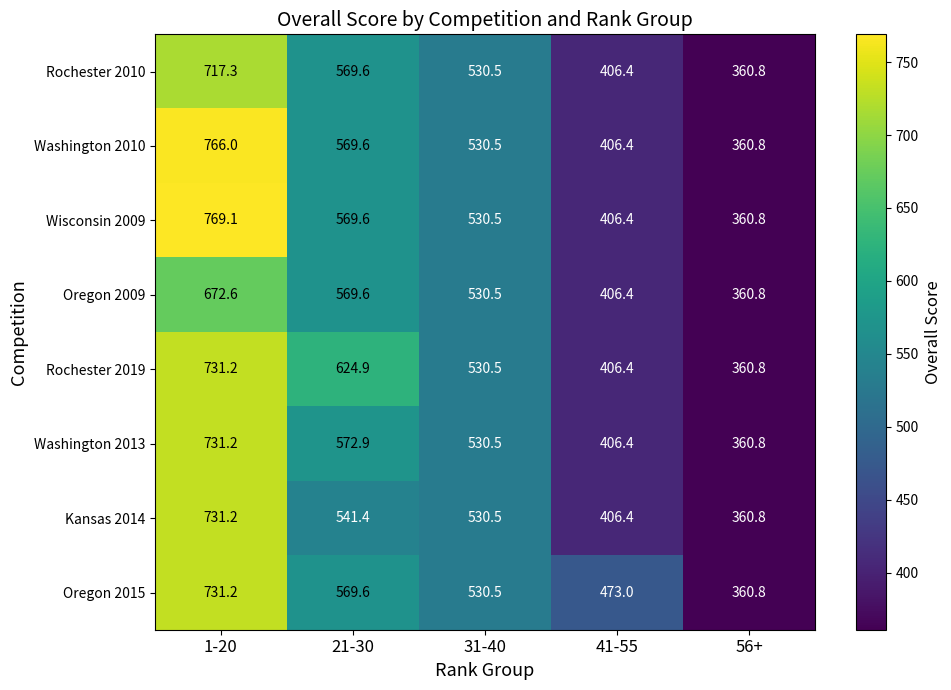

Between 1-20 and 56+, which series saw the biggest shift?

Wisconsin 2009